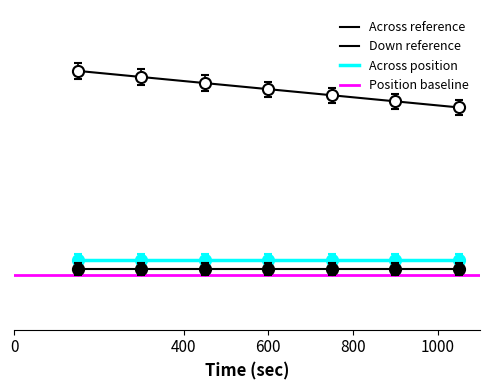

Where is Across reference nearest to the value 0?

7